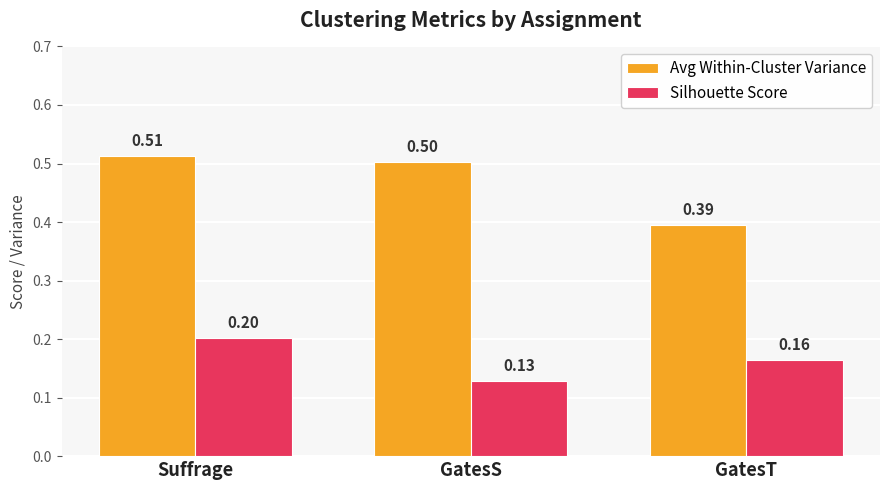

Between GatesS and GatesT, which series saw the biggest shift?

Avg Within-Cluster Variance